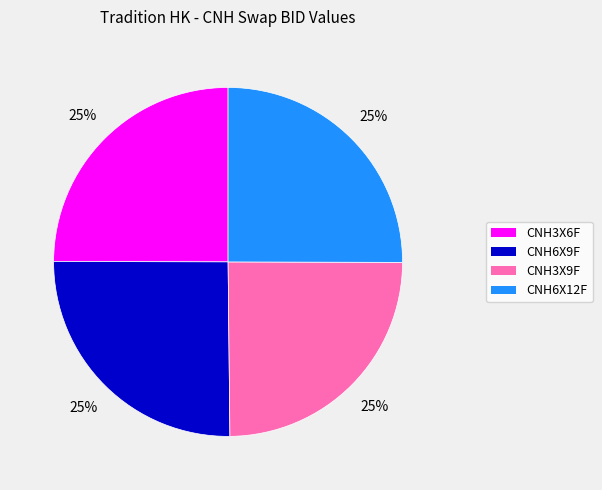

Count the number of slices in the pie.

4